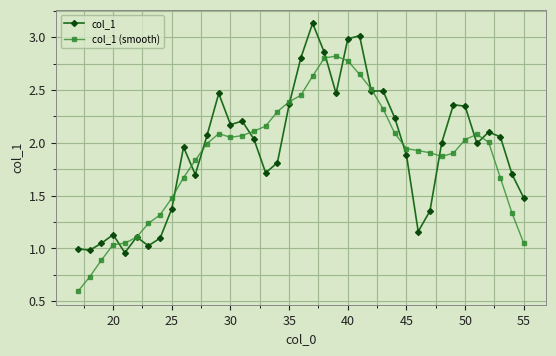

True or false: col_1 (smooth) has more than 0 interior local peaks.

True